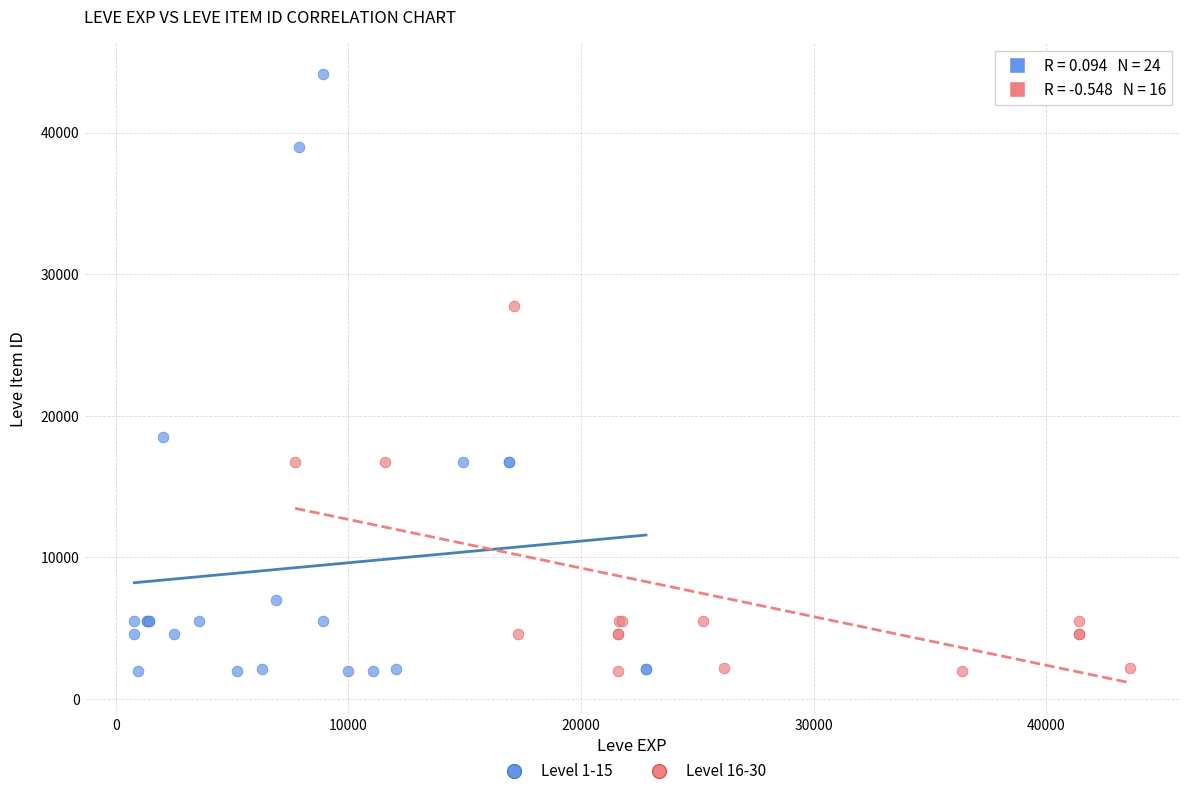

Which series reaches the maximum Y coordinate?

Level 1-15